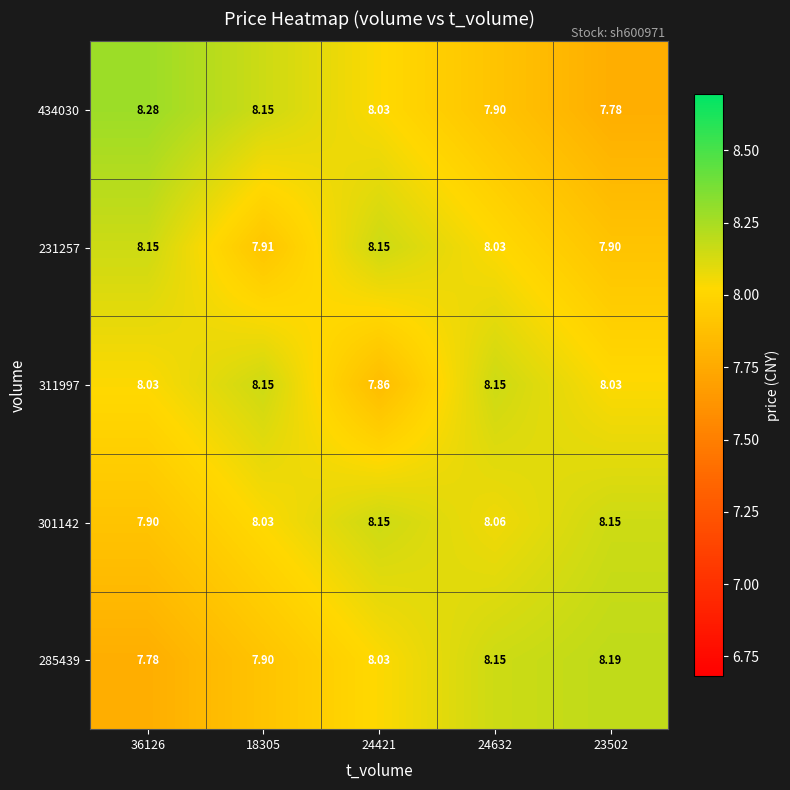

At 24632, list the series in order from largest to smallest.

311997, 285439, 301142, 231257, 434030